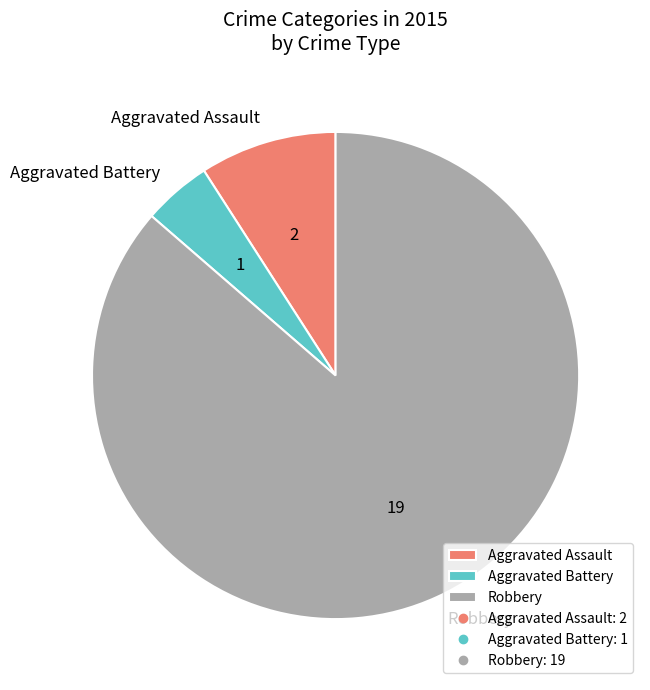

Which slice is the largest?

Robbery